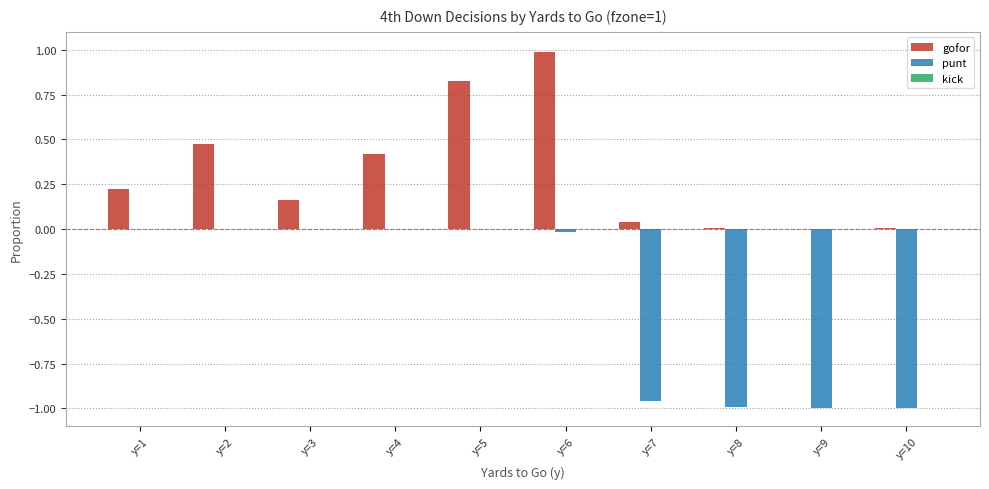

Is it true that punt equals -0.0 at y=6?

True